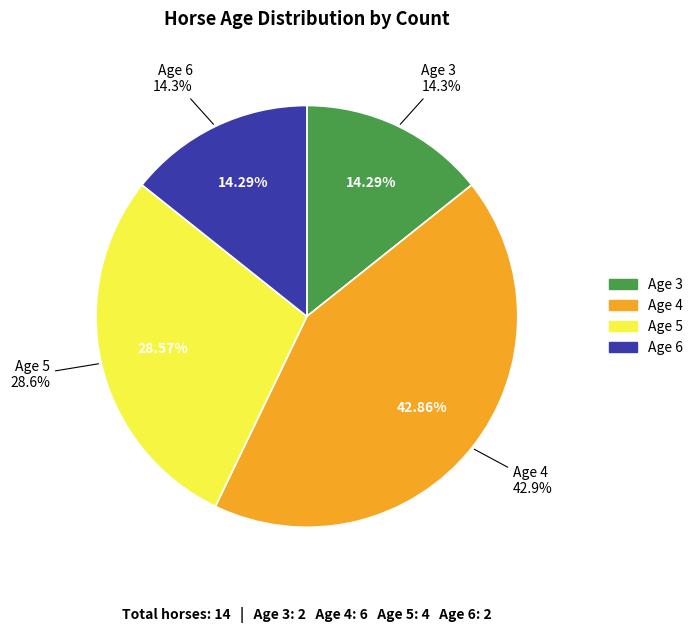

What portion of the pie excludes Age 3?

85.7%